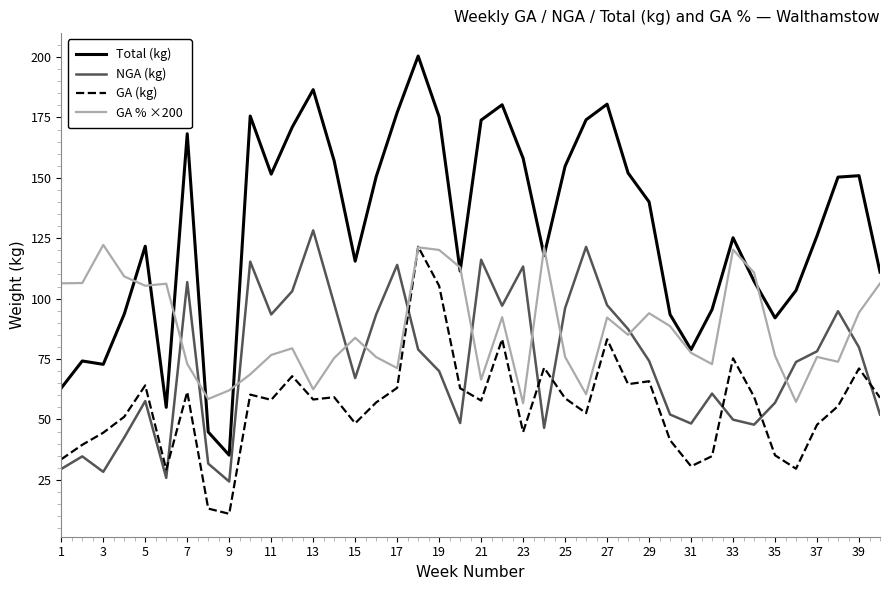

What is the sum of all NGA (kg) values?

2934.8